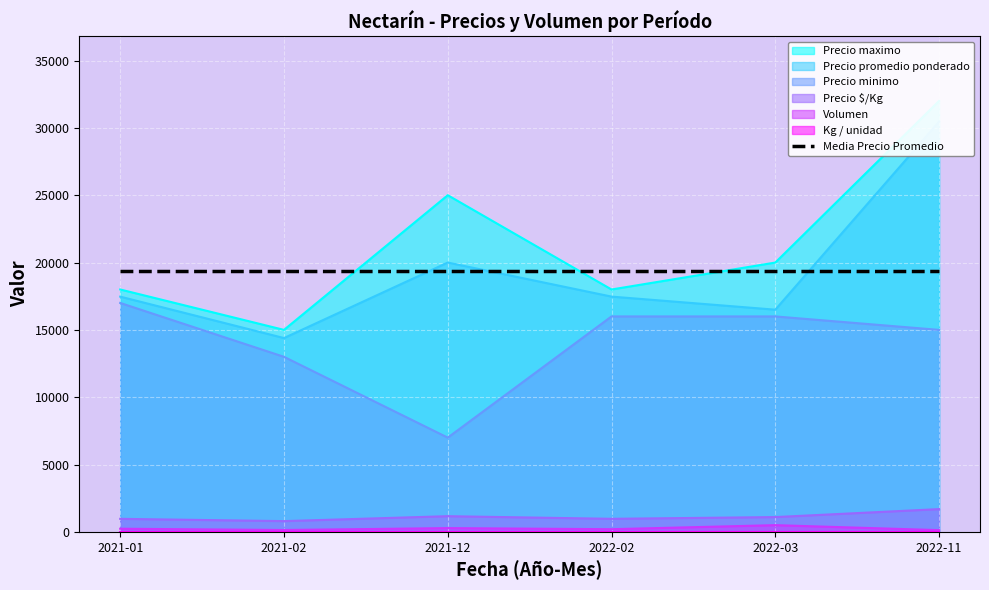

How many lines are shown in the chart?

5